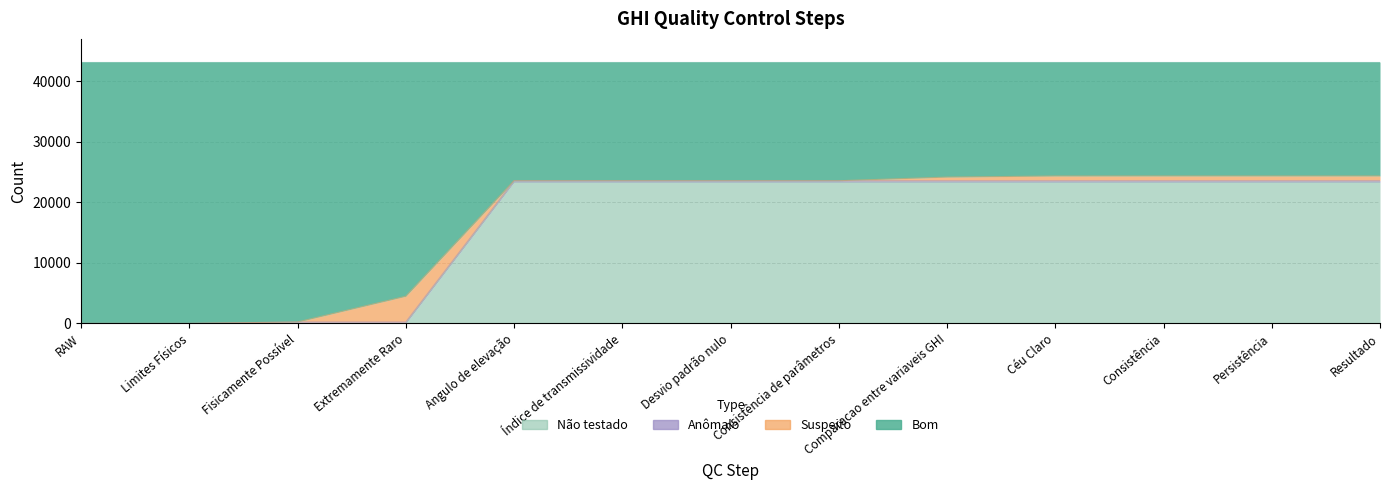

Which series has the largest total across all categories?

Bom